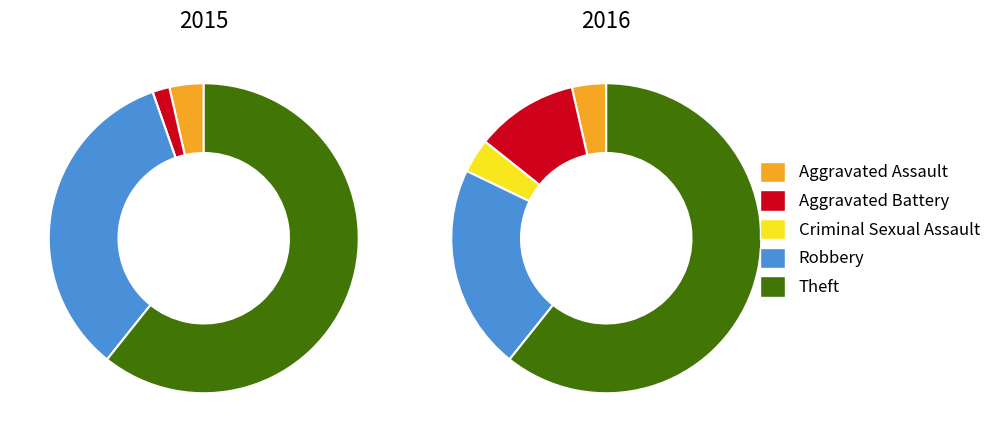

Is the sum of Aggravated Assault and Robbery greater than half?

No